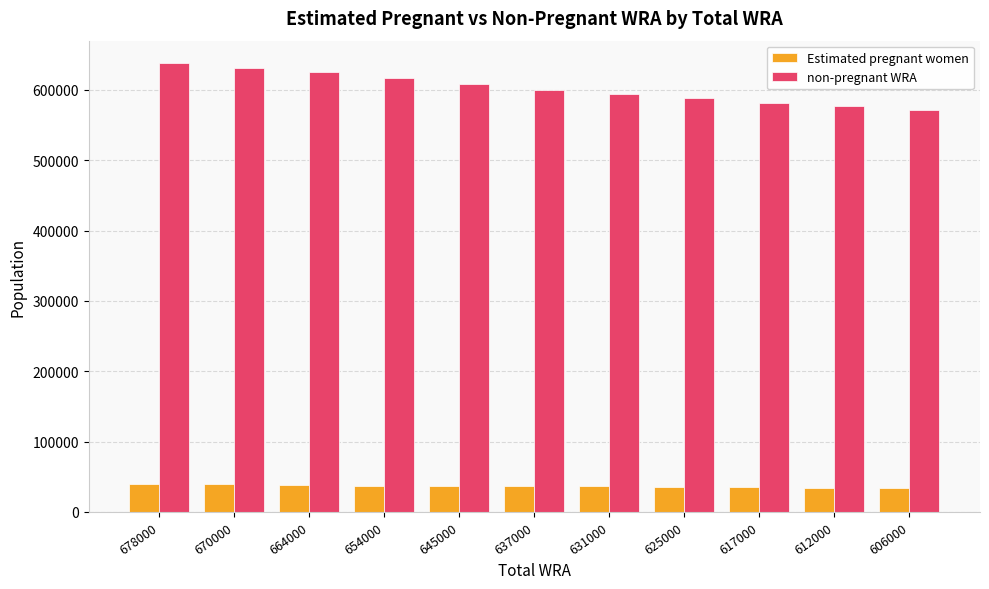

How many bars are there in total?

22